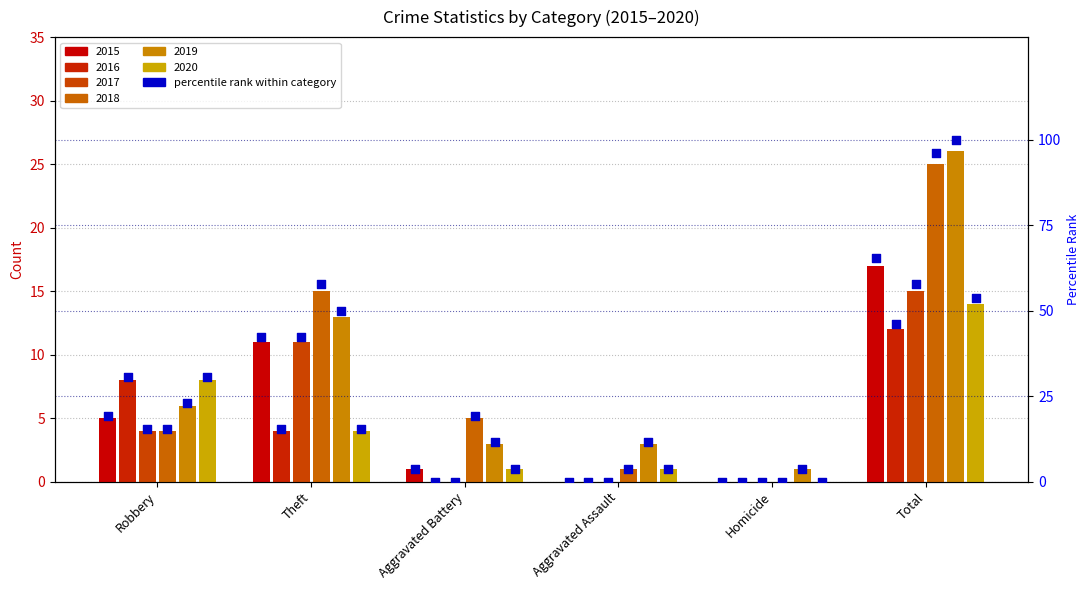

Which series contains the highest Y value?

2019